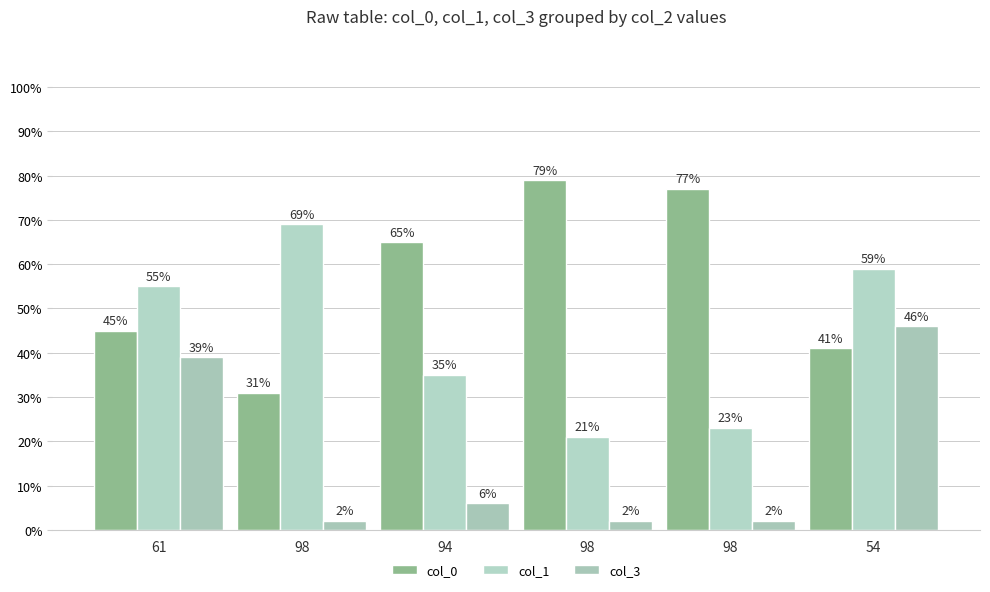

What are all the series names shown in the legend?

col_0, col_1, col_3